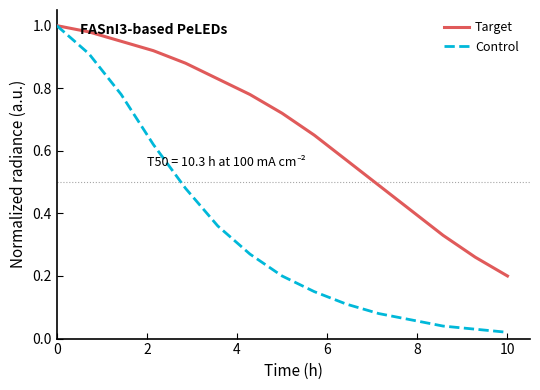

Which series has the largest range (max minus min)?

Control